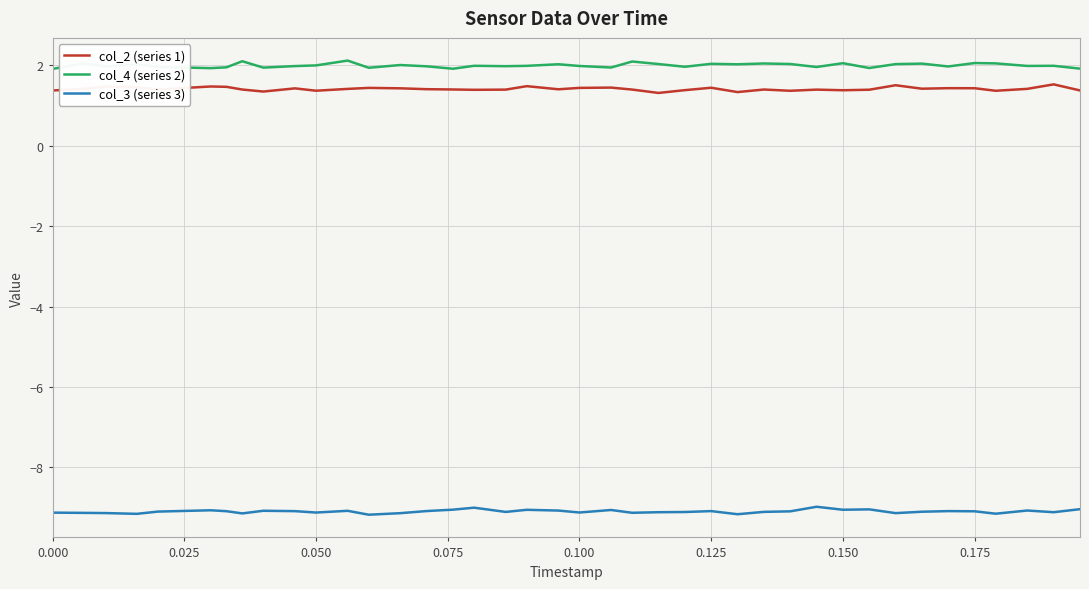

Rank the series by their maximum value, from lowest to highest.

col_3 (series 3), col_2 (series 1), col_4 (series 2)